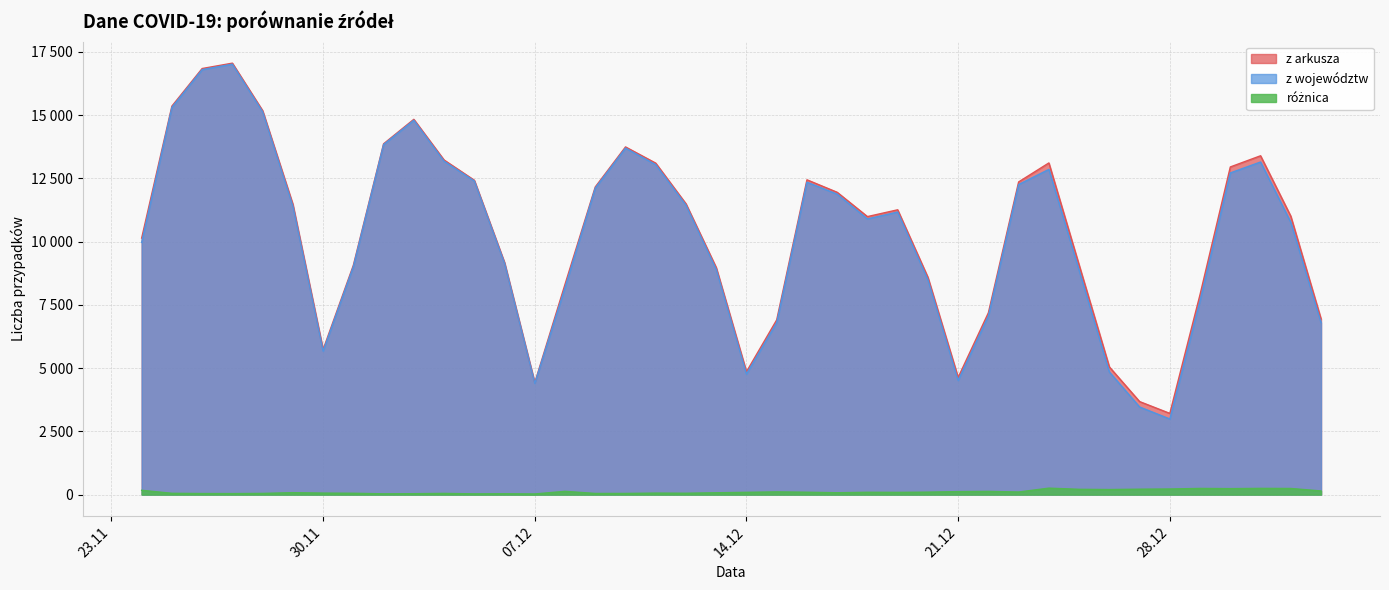

The value of różnica at 2020-12-16 is 94. True or false?

True